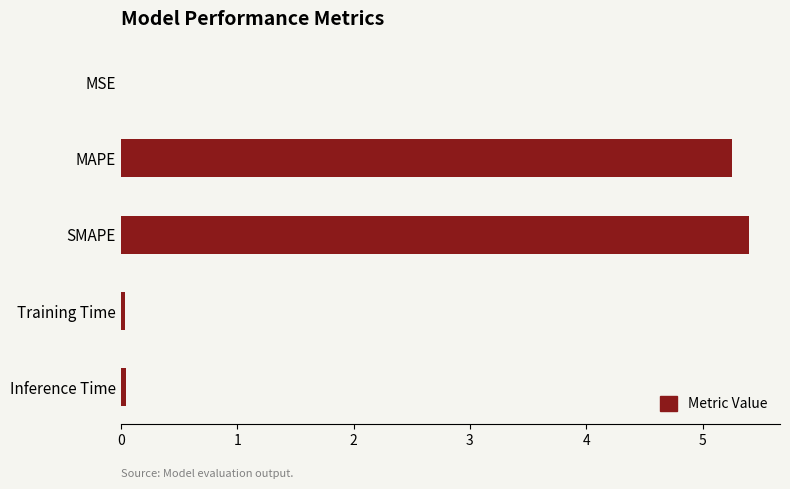

What is the sum of all values?

10.7